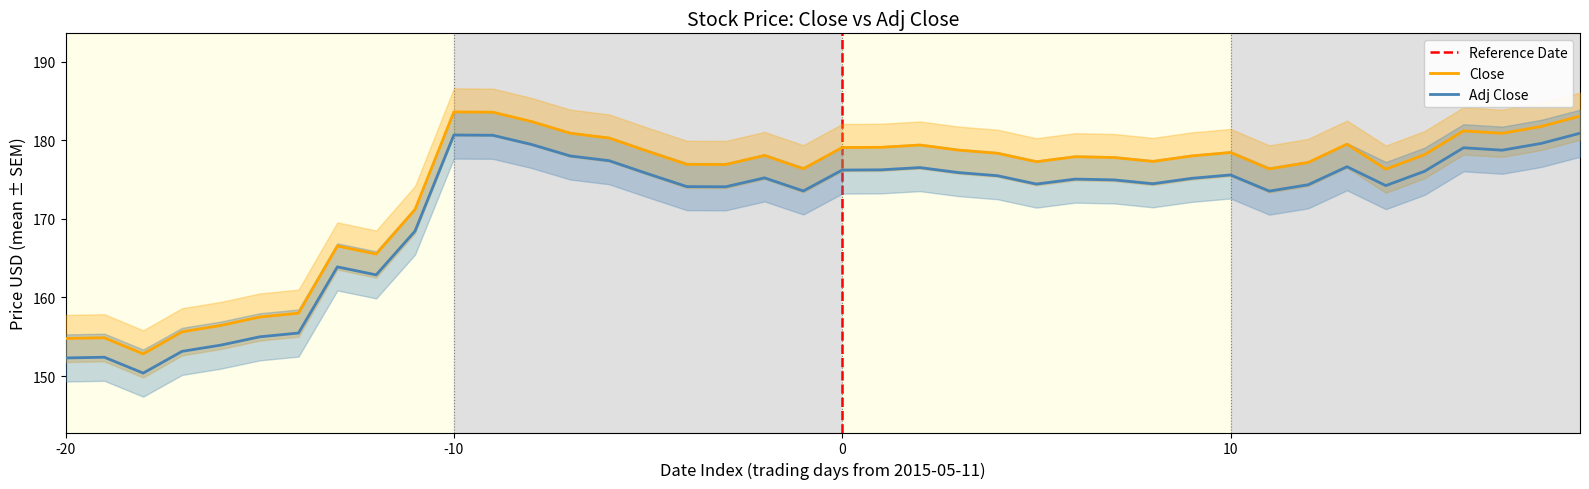

At which label does Adj Close first exceed 175?

-10